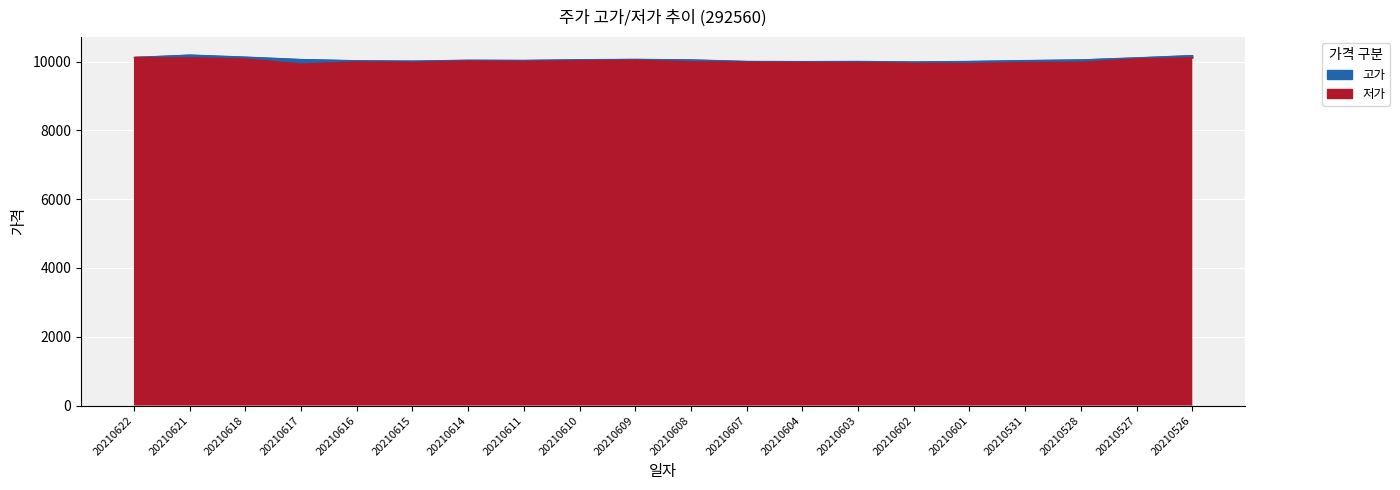

Reading right to left, extract all data points from this chart.

고가: 20210526=10190	20210527=10125	20210528=10065	20210531=10045	20210601=10020	20210602=10005	20210603=10020	20210604=10015	20210607=10020	20210608=10065	20210609=10080	20210610=10070	20210611=10050	20210614=10055	20210615=10030	20210616=10040	20210617=10075	20210618=10145	20210621=10205	20210622=10135
저가: 20210526=10130	20210527=10100	20210528=10000	20210531=9995	20210601=9965	20210602=9970	20210603=9995	20210604=9995	20210607=10005	20210608=10015	20210609=10060	20210610=10045	20210611=10025	20210614=10035	20210615=10000	20210616=10010	20210617=9950	20210618=10100	20210621=10130	20210622=10135